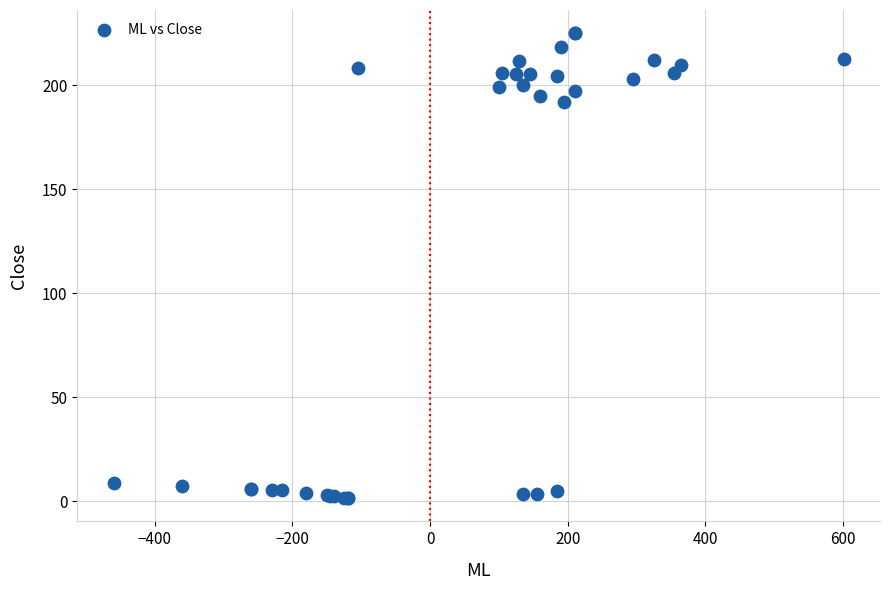

What Y value in the scatter plot is closest to 113?

192.0